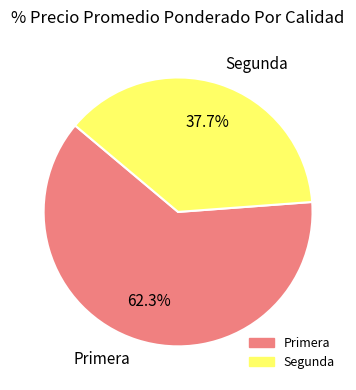

To the nearest percent, what is the average slice percentage?

50%